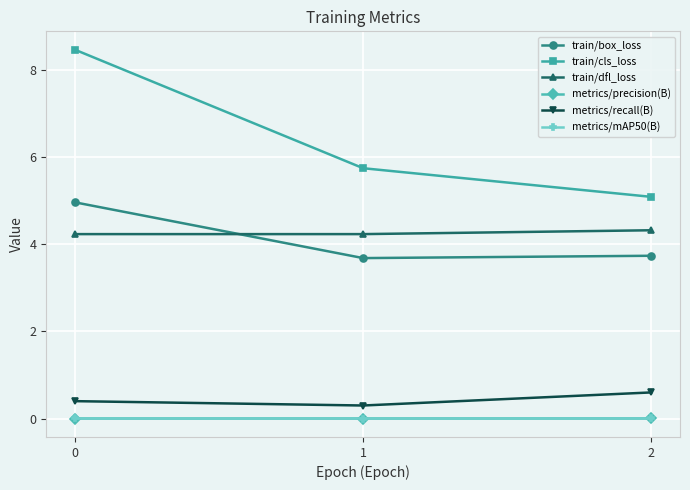

Count the number of categories in the chart.

3